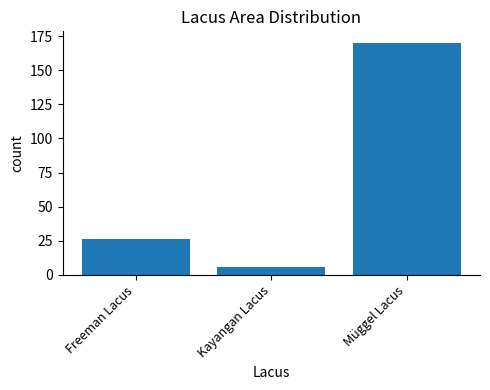

Rank the categories by value from highest to lowest.

Müggel Lacus, Freeman Lacus, Kayangan Lacus